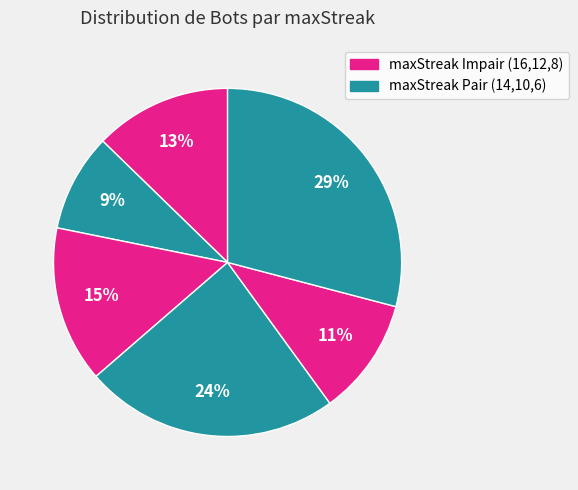

Rank the categories by value from highest to lowest.

6, 10, 12, 16, 8, 14